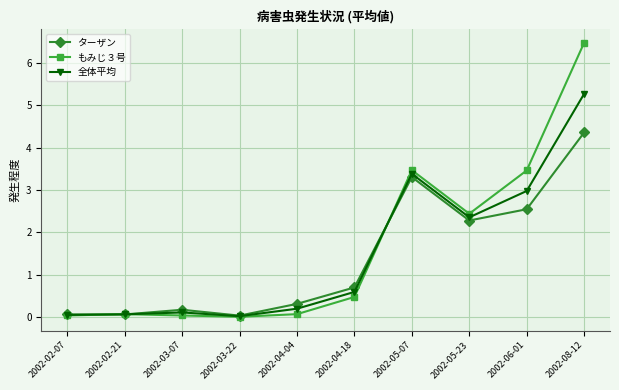

Between 2002-02-07 and 2002-05-07, which series saw the biggest shift?

もみじ３号